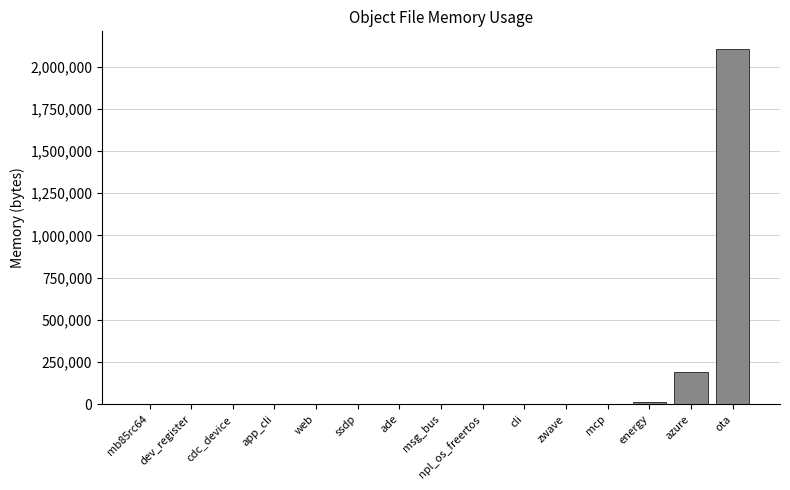

What is the sum of all values?

2352167